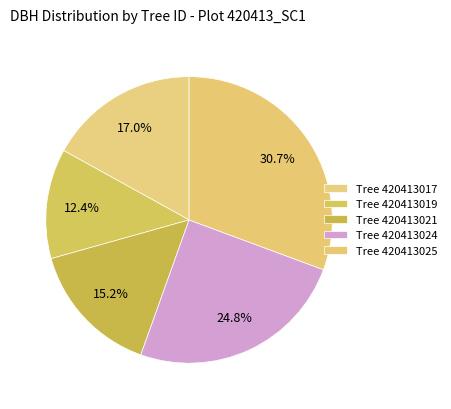

Does any single category account for the majority?

No